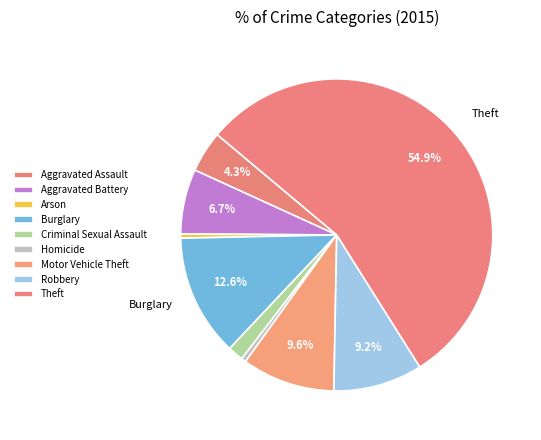

Is it true that Aggravated Battery is 20% of the pie?

False